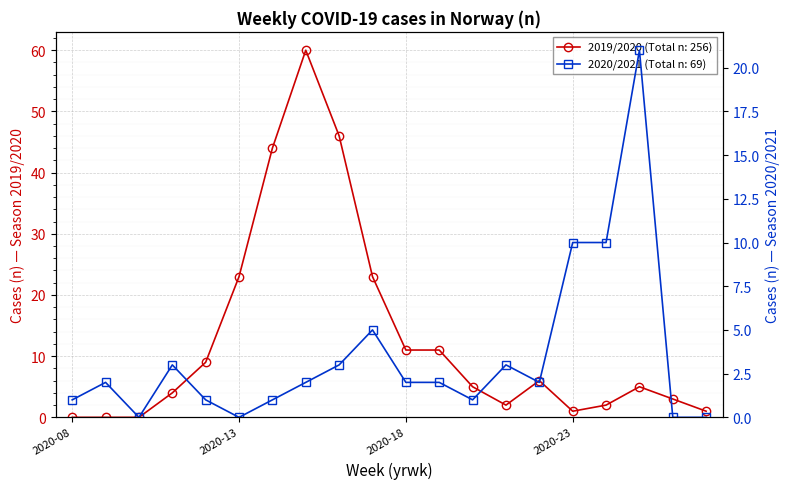

At which category does 2020/2021 reach its first local valley?

2020-10